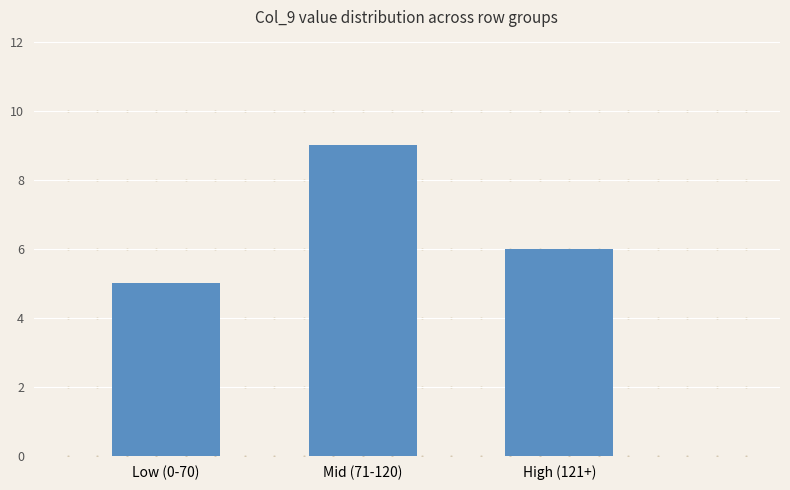

What is the maximum value shown in the chart?

9